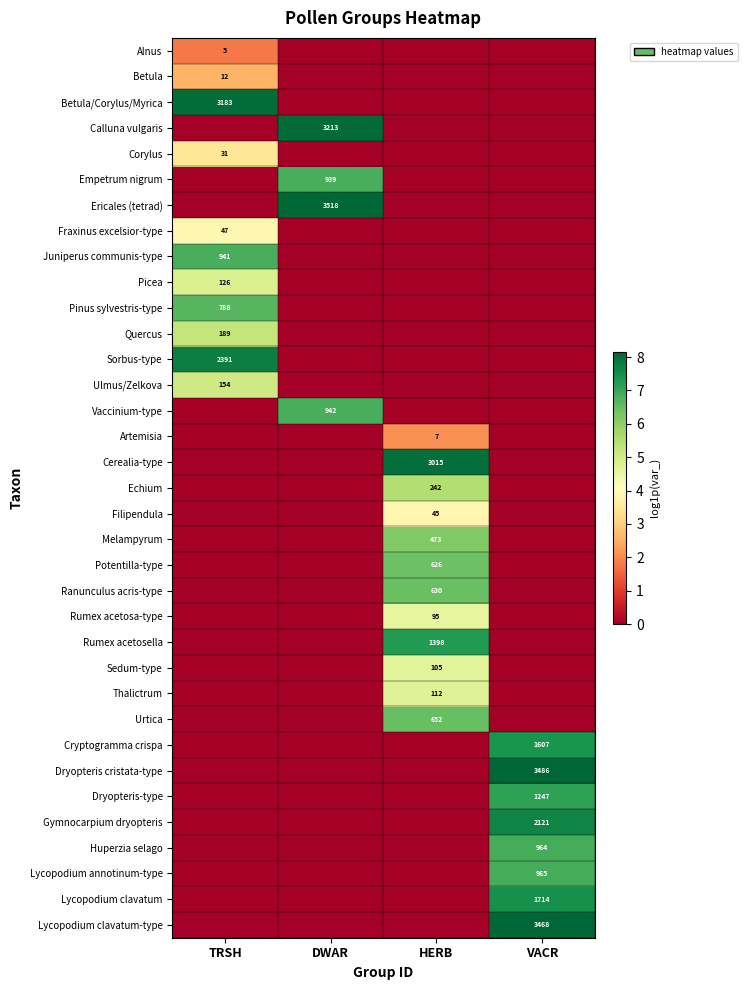

The value of Corylus at TRSH is 31. True or false?

True